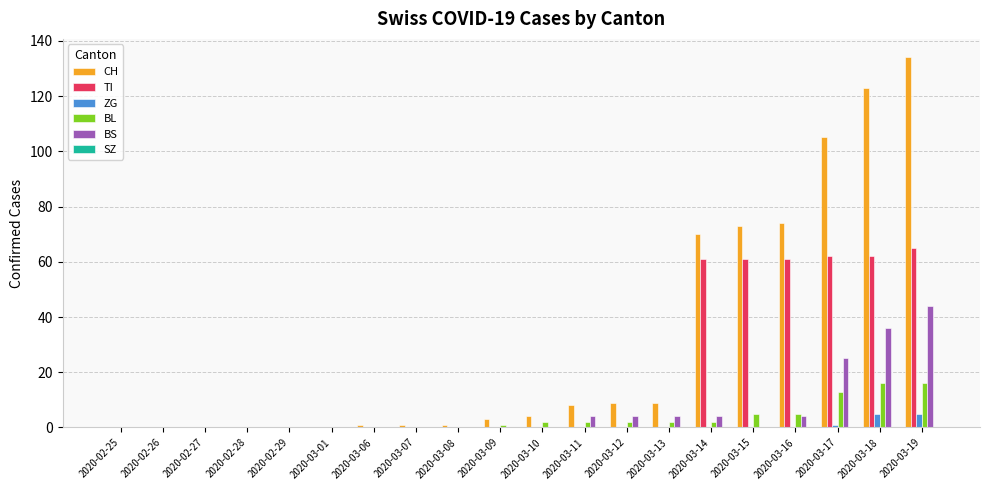

Which series has the widest spread of values?

CH